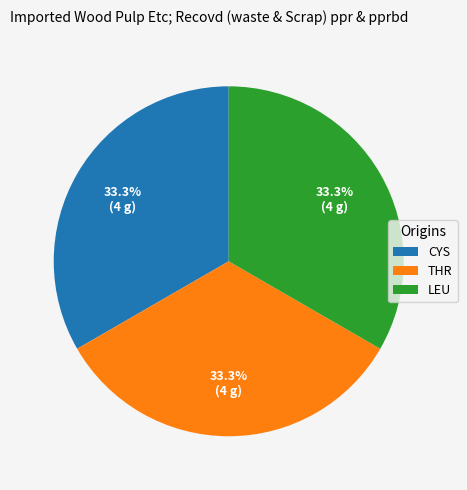

What is the ratio of the value at CYS to the value at THR?

1.0